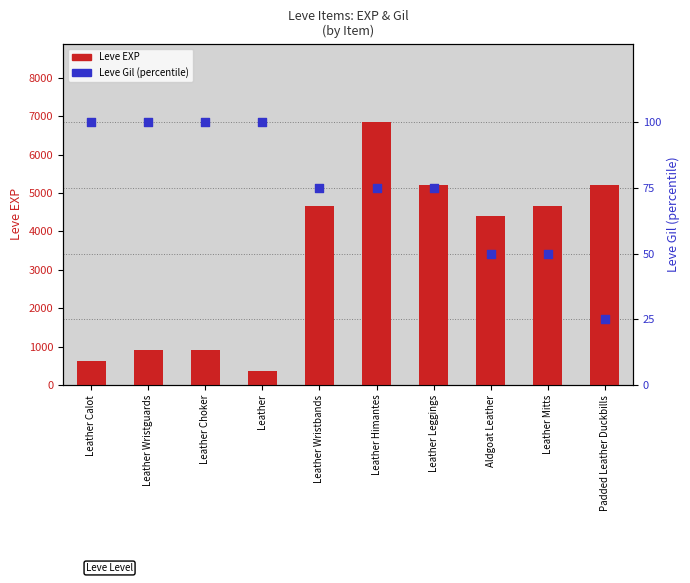

What is the total value across all series at Leather Wristbands?

4735